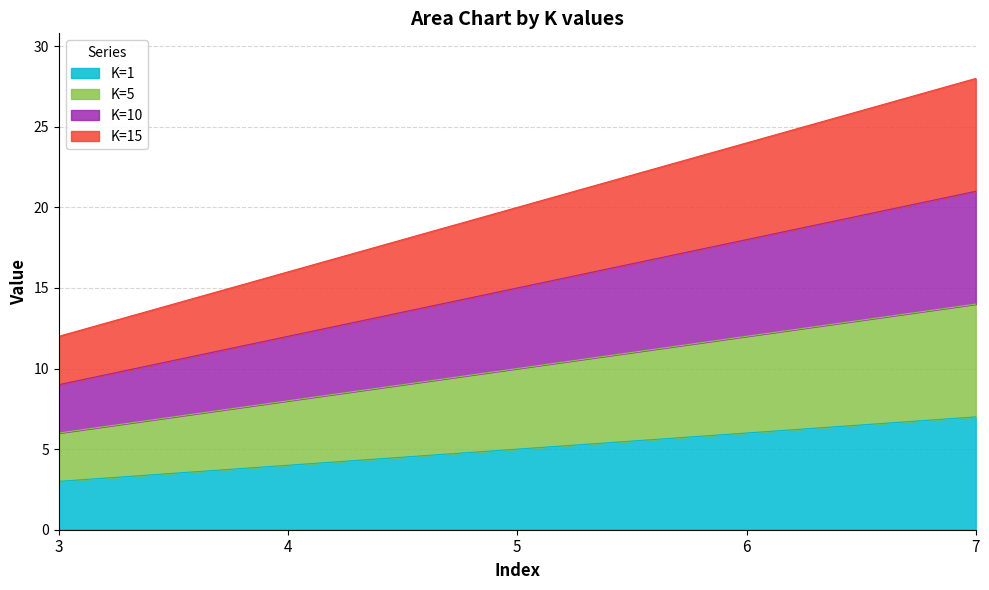

Which series has the largest total across all categories?

K=15